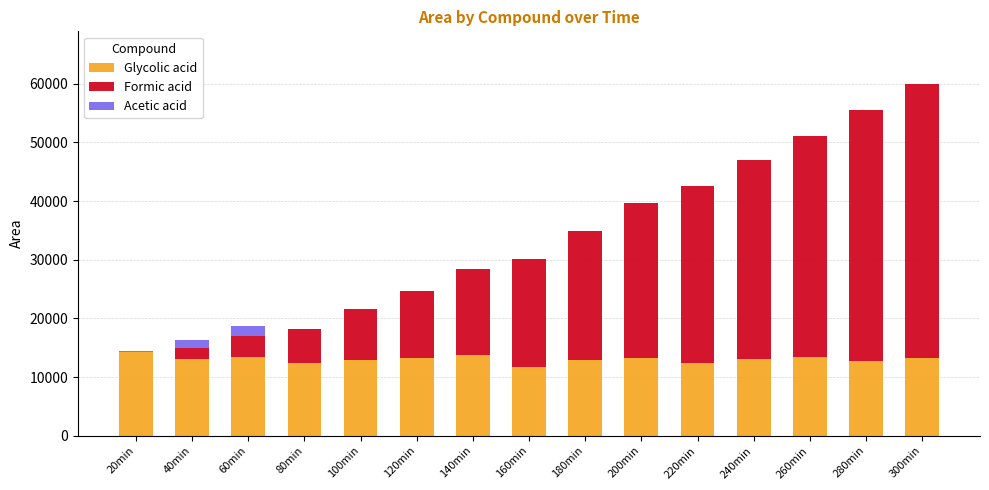

What is the sum of the Glycolic acid values at 200min and 260min?

26744.0